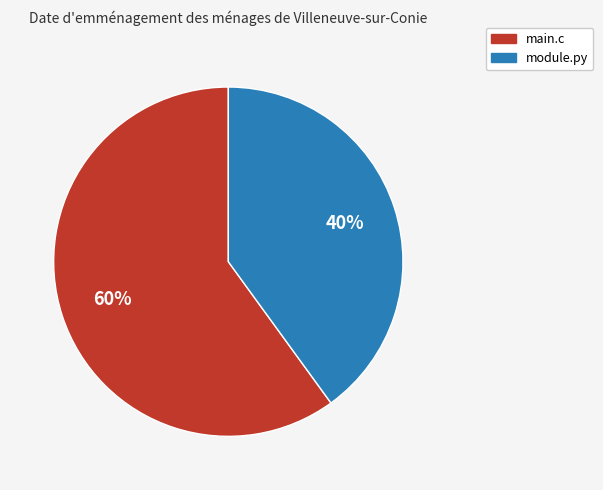

Combined, do module.py and main.c account for over 50%?

Yes